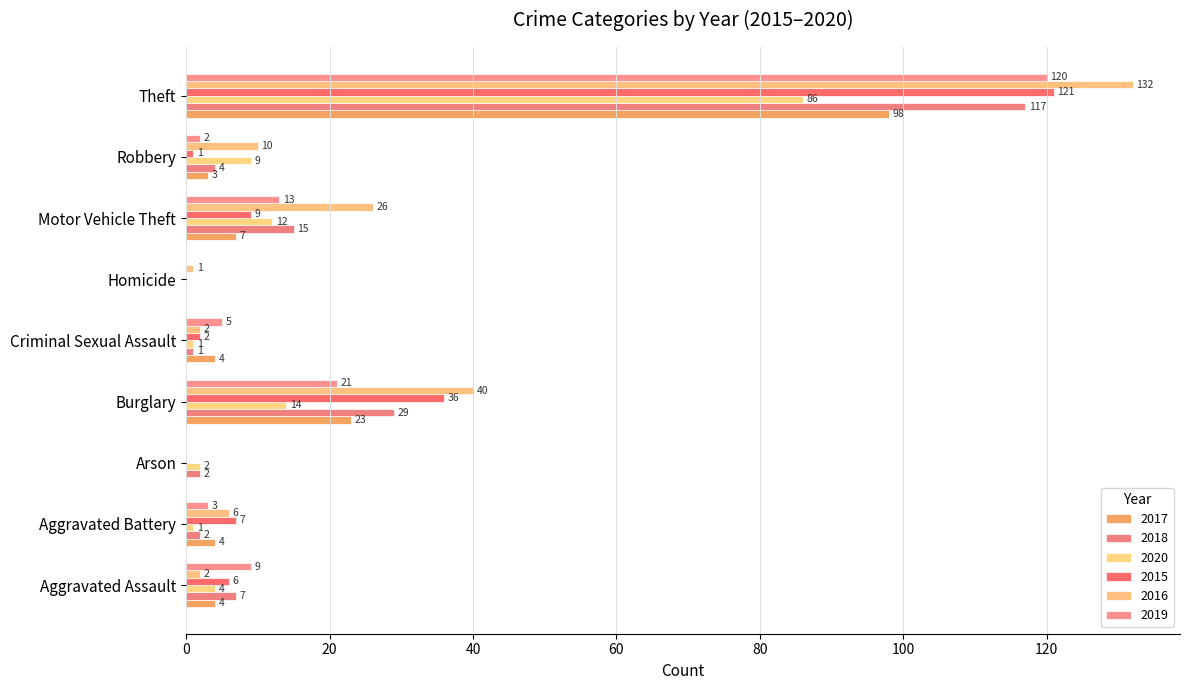

At which label does 2016 reach its peak?

Theft